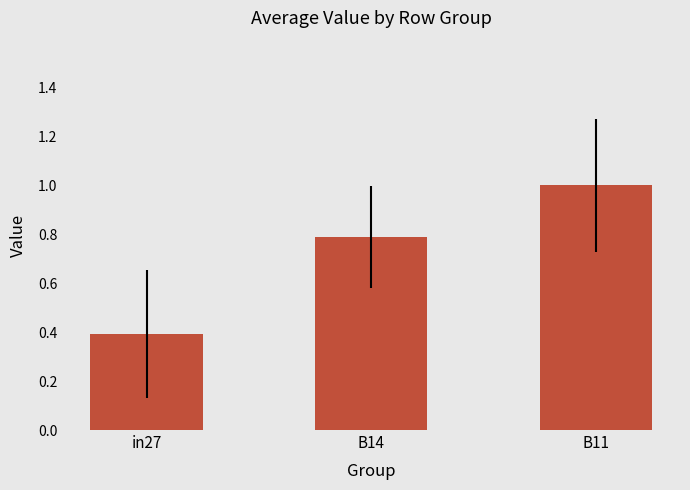

Reading left to right, list all the values displayed in this chart.

0.4	0.8	1.0